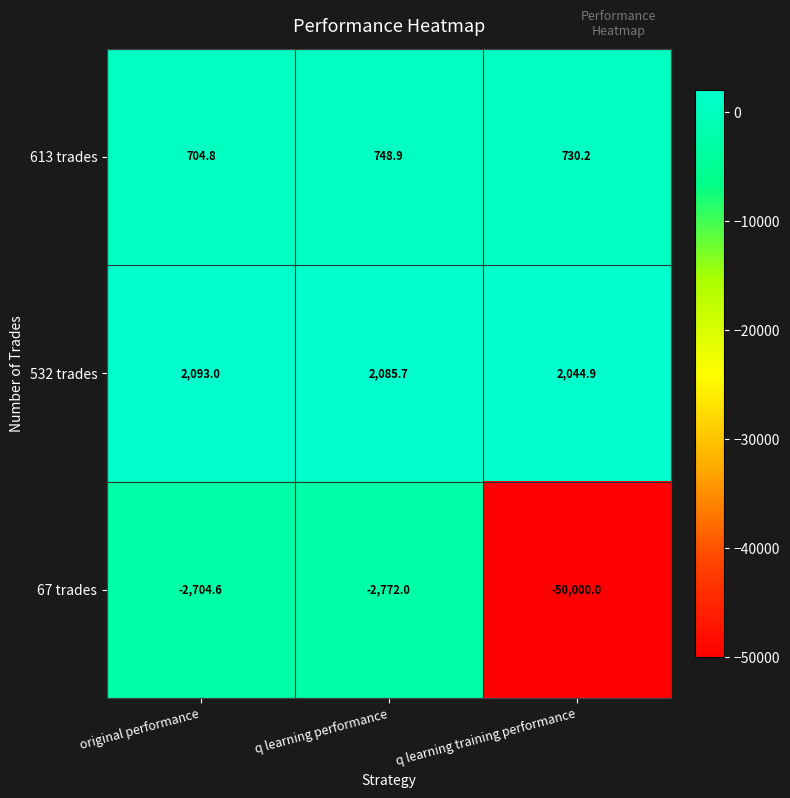

Which series has the widest spread of values?

67 trades